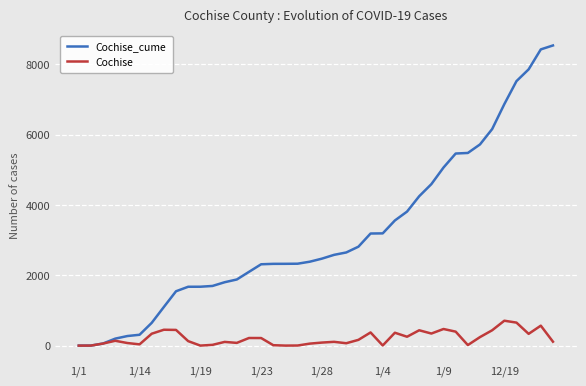

What is the sum of all Cochise_cume values?

126923